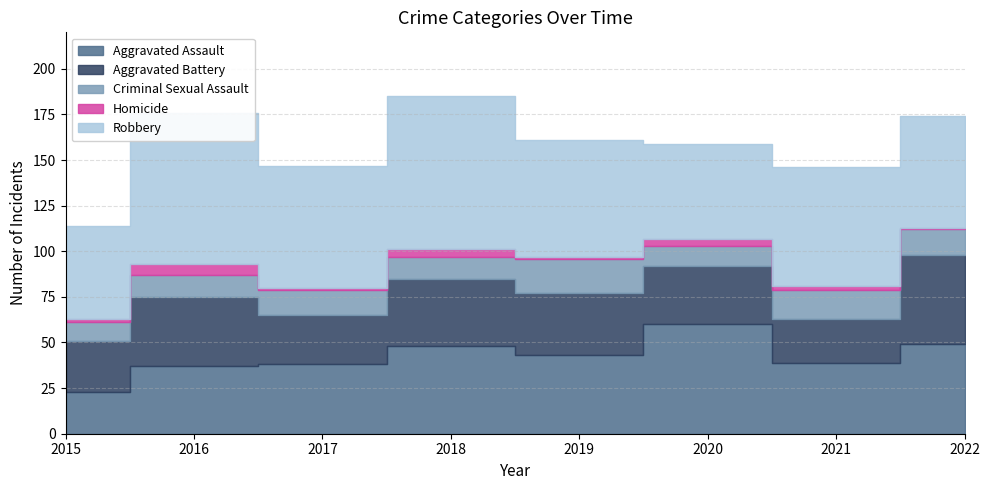

True or false: Homicide and Robbery intersect in this chart.

False